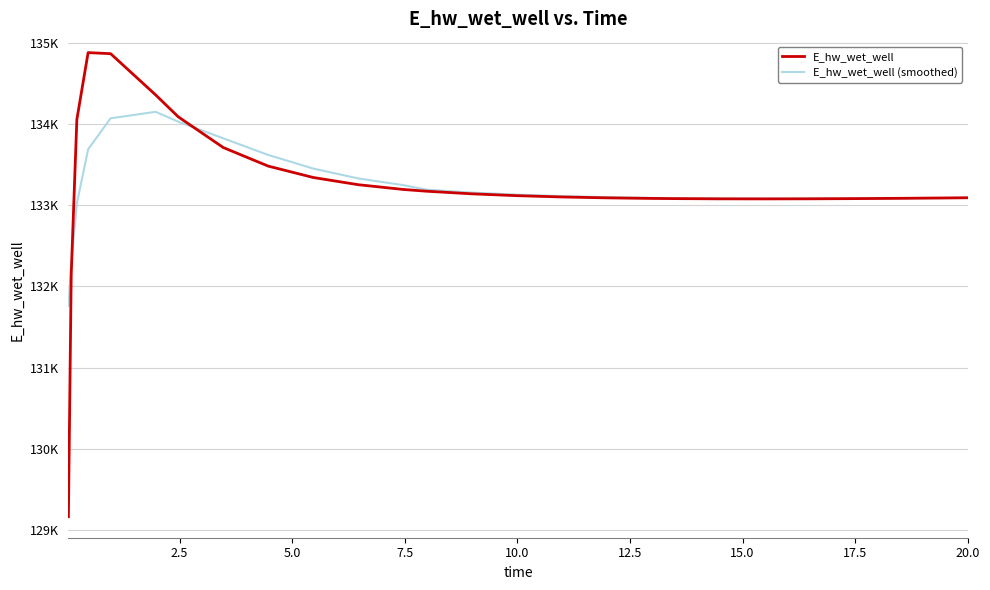

Is this an area chart (filled region under the line)?

No